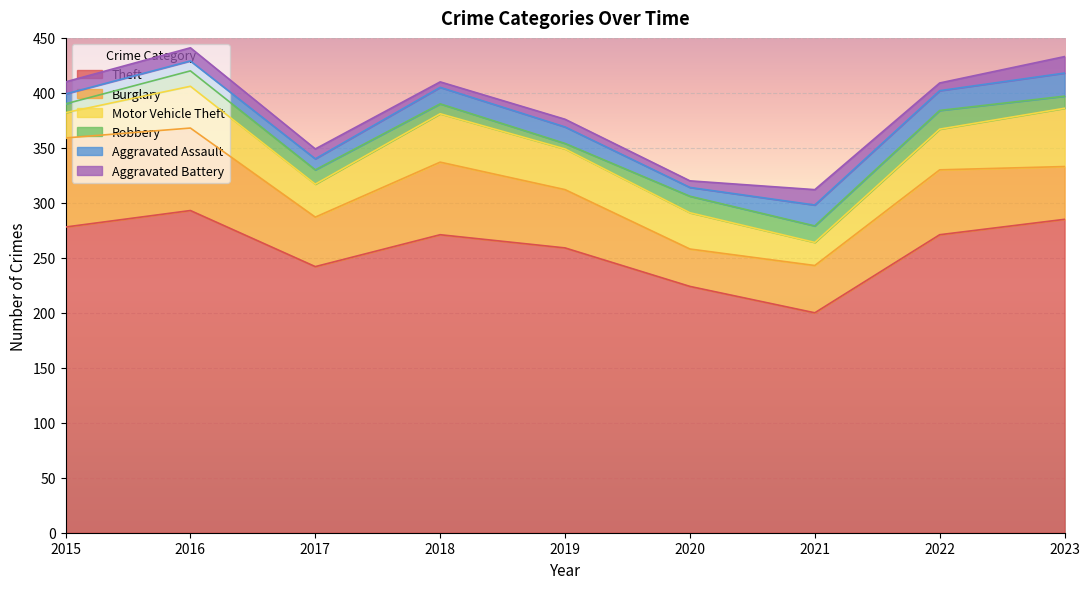

Reading left to right, extract all data points from this chart.

Theft: 2015=278	2016=293	2017=242	2018=271	2019=259	2020=224	2021=200	2022=271	2023=285
Burglary: 2015=81	2016=75	2017=45	2018=66	2019=53	2020=34	2021=43	2022=59	2023=48
Motor Vehicle Theft: 2015=23	2016=38	2017=30	2018=44	2019=37	2020=33	2021=21	2022=37	2023=53
Robbery: 2015=8	2016=14	2017=13	2018=9	2019=5	2020=15	2021=15	2022=17	2023=11
Aggravated Assault: 2015=9	2016=9	2017=10	2018=15	2019=15	2020=8	2021=19	2022=18	2023=21
Aggravated Battery: 2015=11	2016=12	2017=9	2018=5	2019=7	2020=6	2021=14	2022=7	2023=15